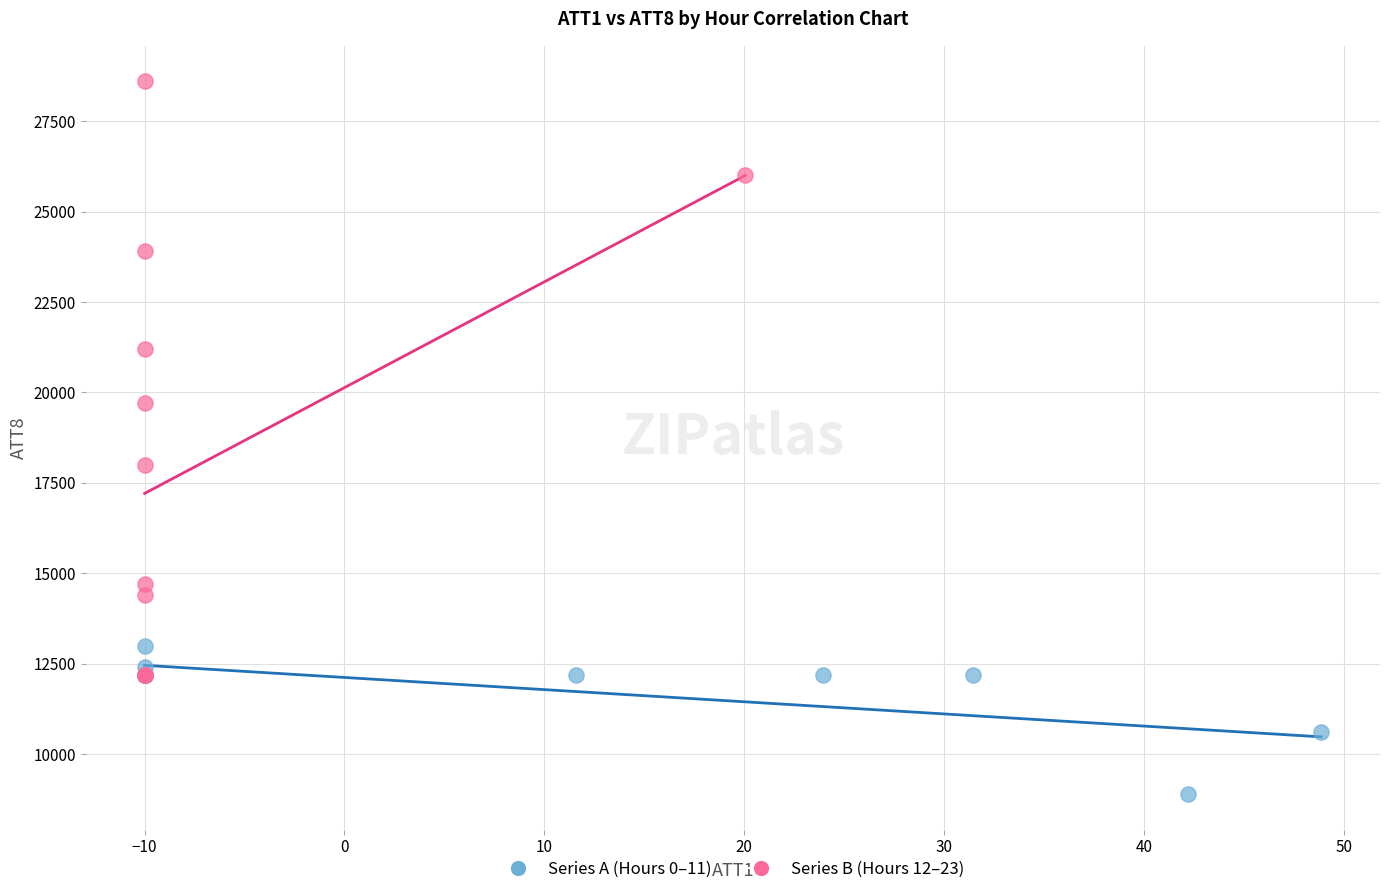

What are all the series names shown in the legend?

Series A (Hours 0–11), Series B (Hours 12–23)